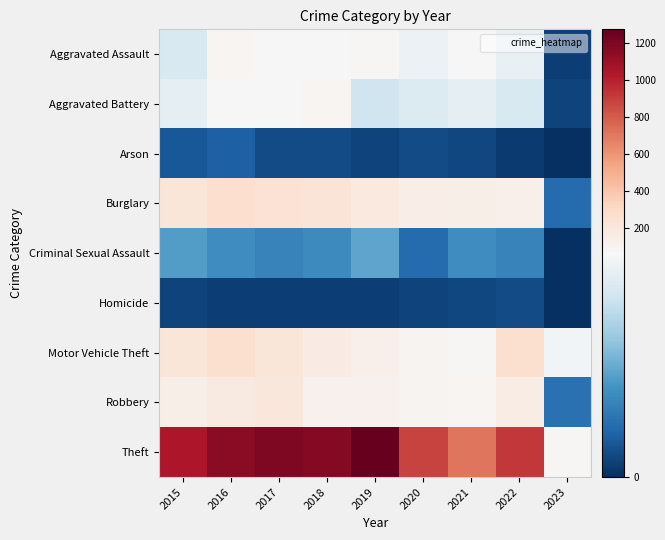

Which has a higher value, 2022 or 2018?

2018